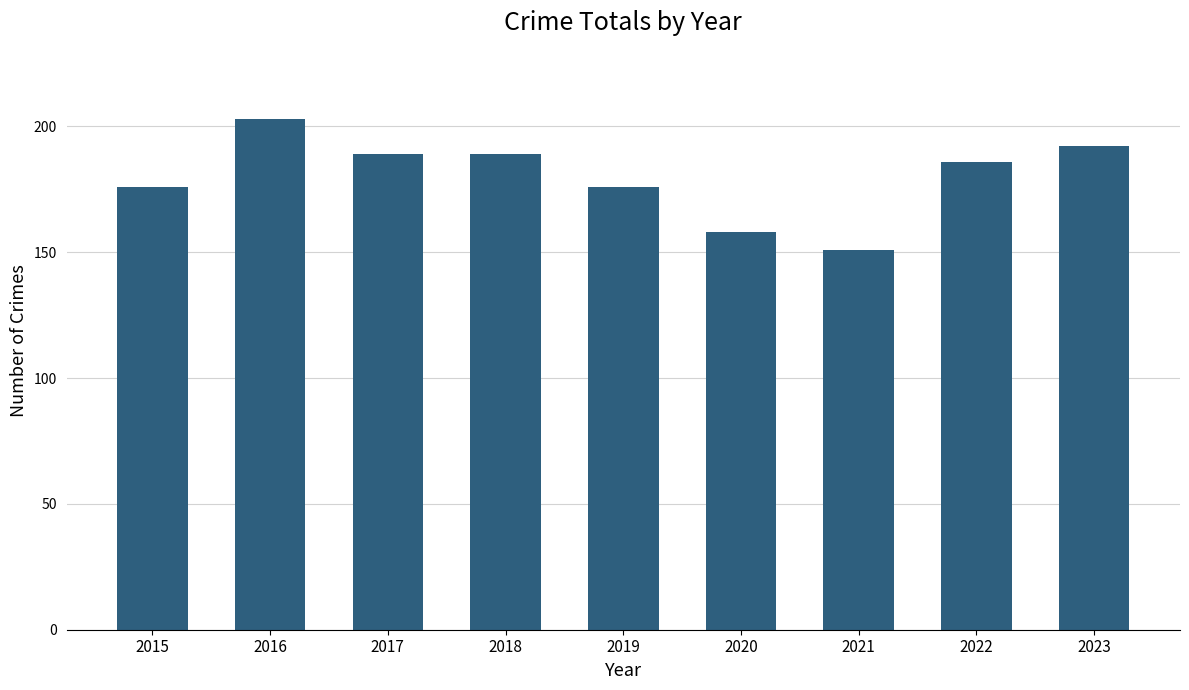

The value at 2017 is 266. True or false?

False